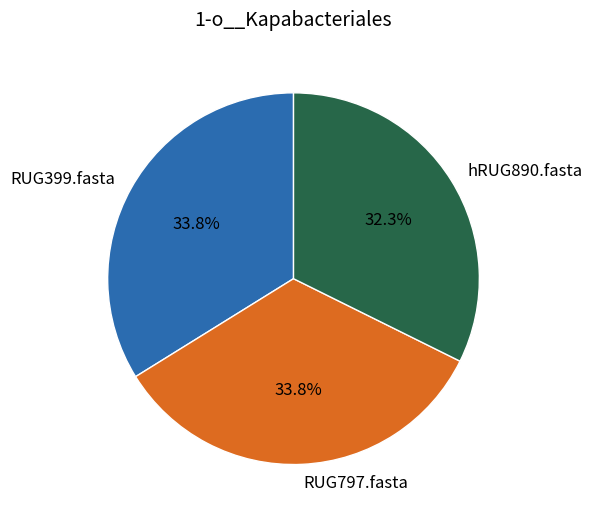

Count the number of slices in the pie.

3